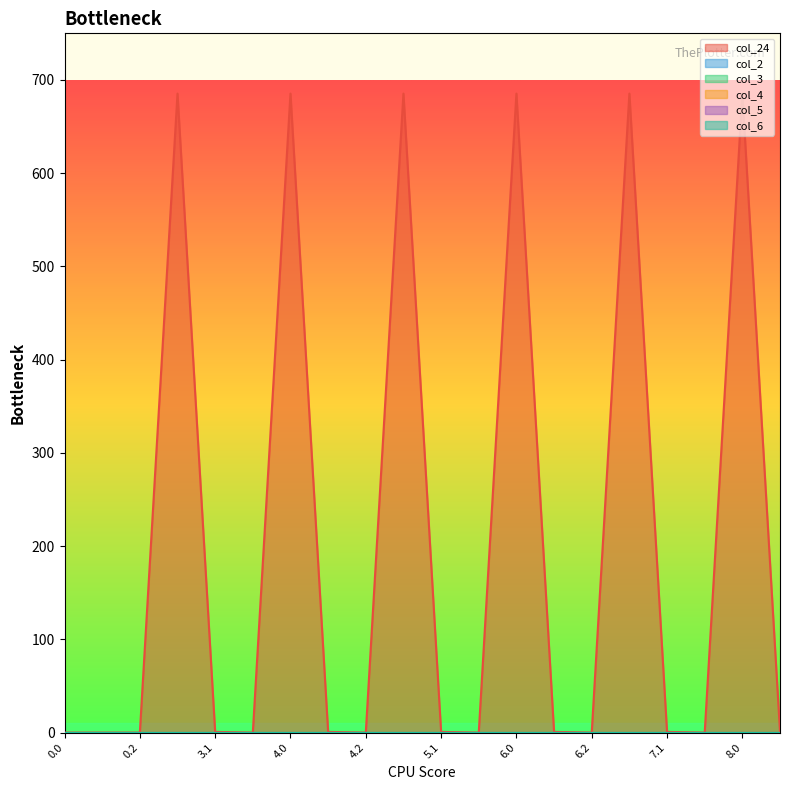

What position from the right is 0.0?

20